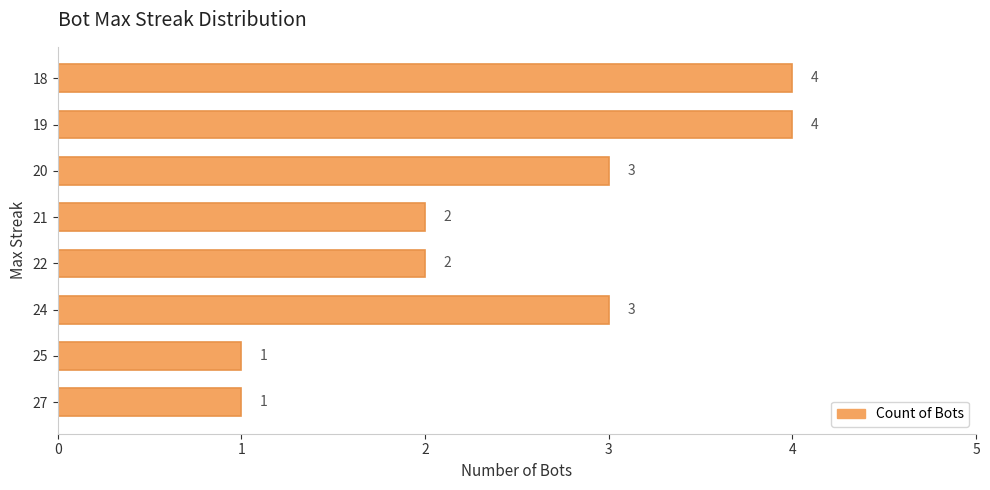

How many values are below 3?

4